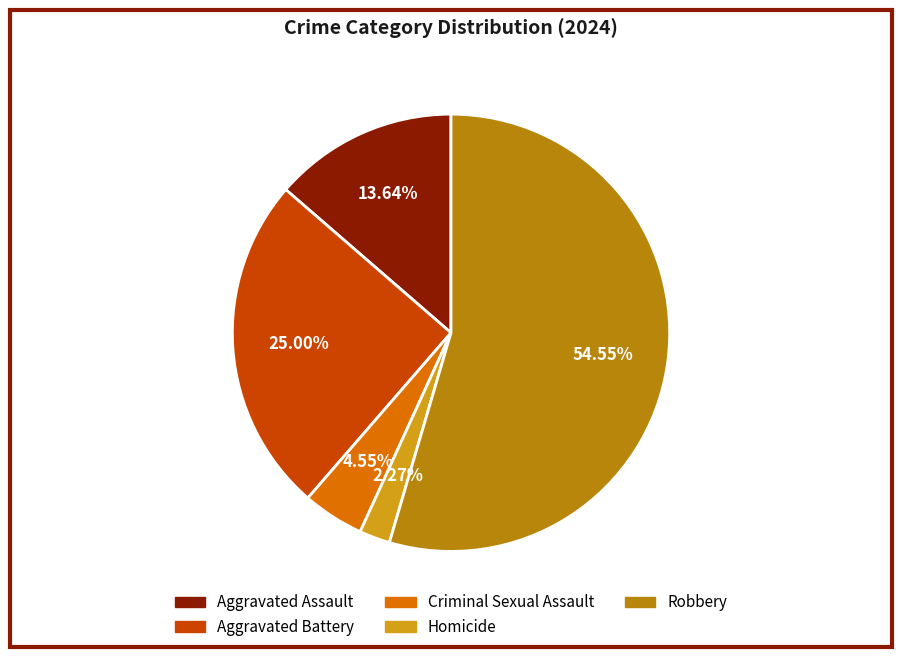

Which slice is the smallest?

Homicide